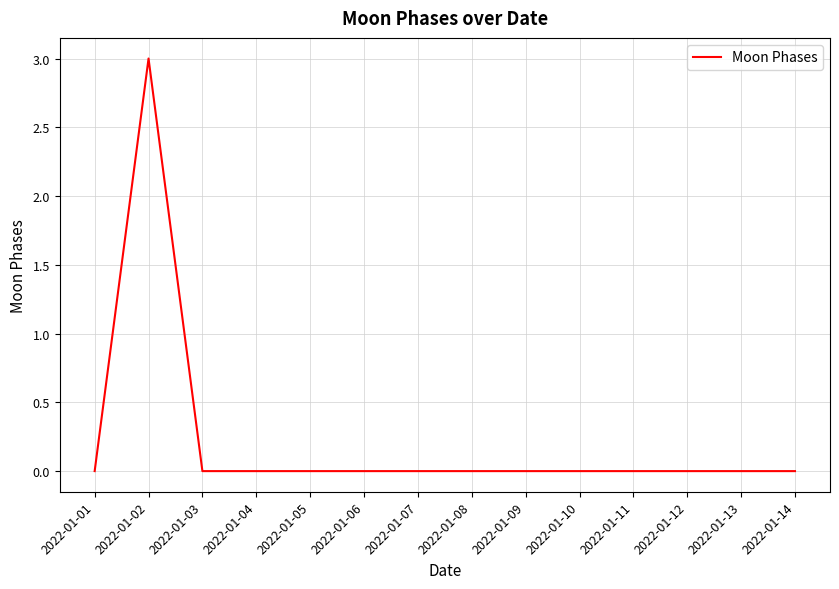

Reading right to left, list all the values displayed in this chart.

0	0	0	0	0	0	0	0	0	0	0	0	3	0